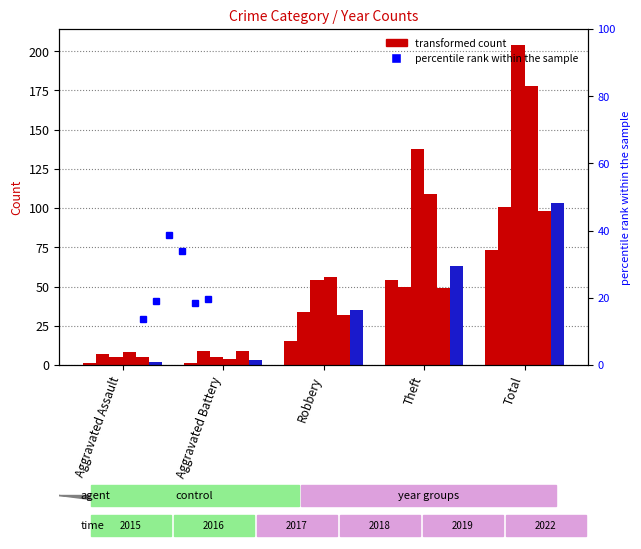

True or false: 2022 has a value of 49 at Theft.

True